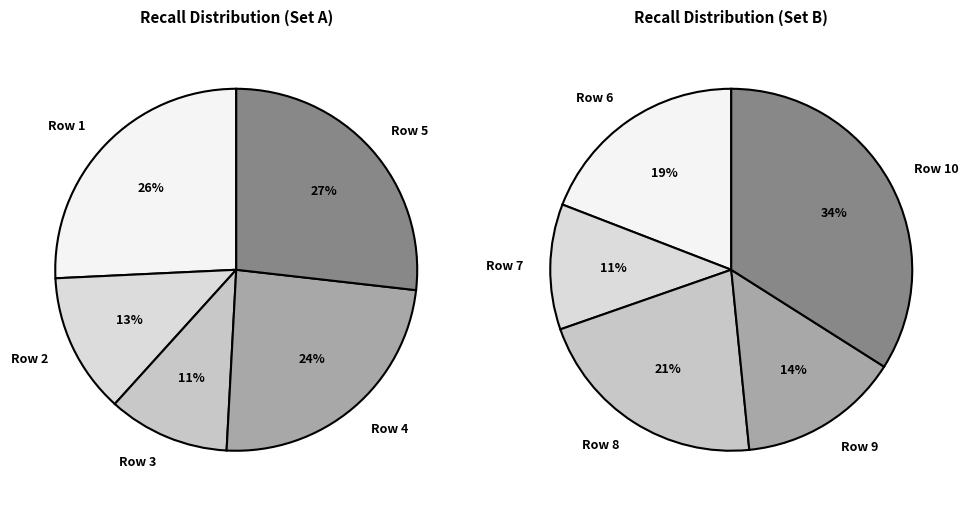

To the nearest percent, what is the combined percentage of Row 2 and Row 8?

17%